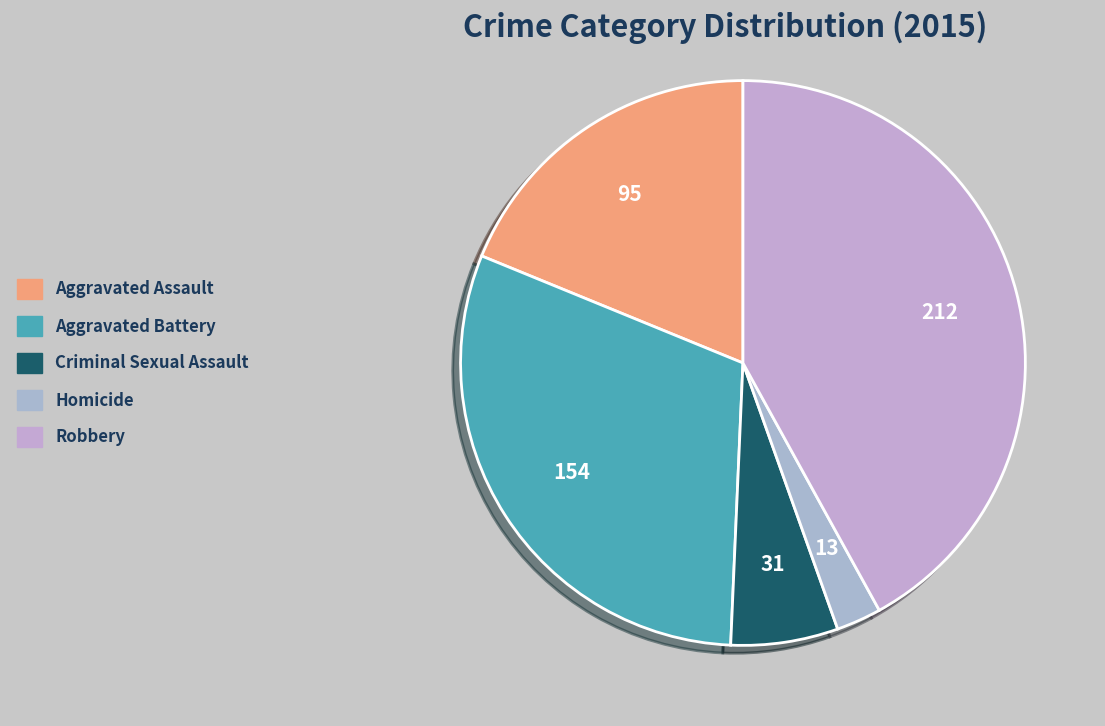

Is there any slice that represents more than half of the pie?

No